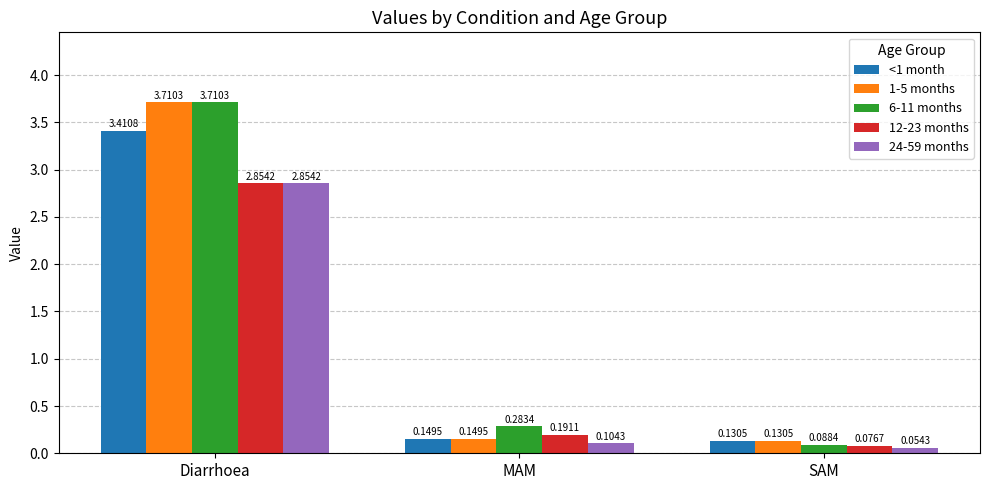

Which series has the largest range (max minus min)?

6-11 months